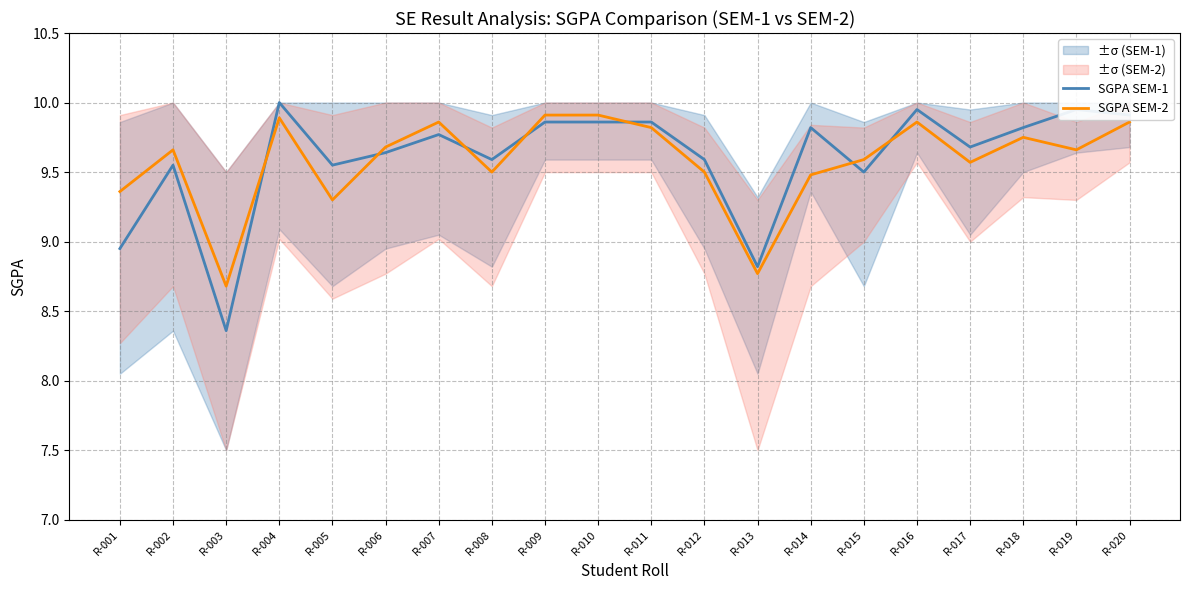

What are all the series names shown in the legend?

SGPA SEM-1, SGPA SEM-2